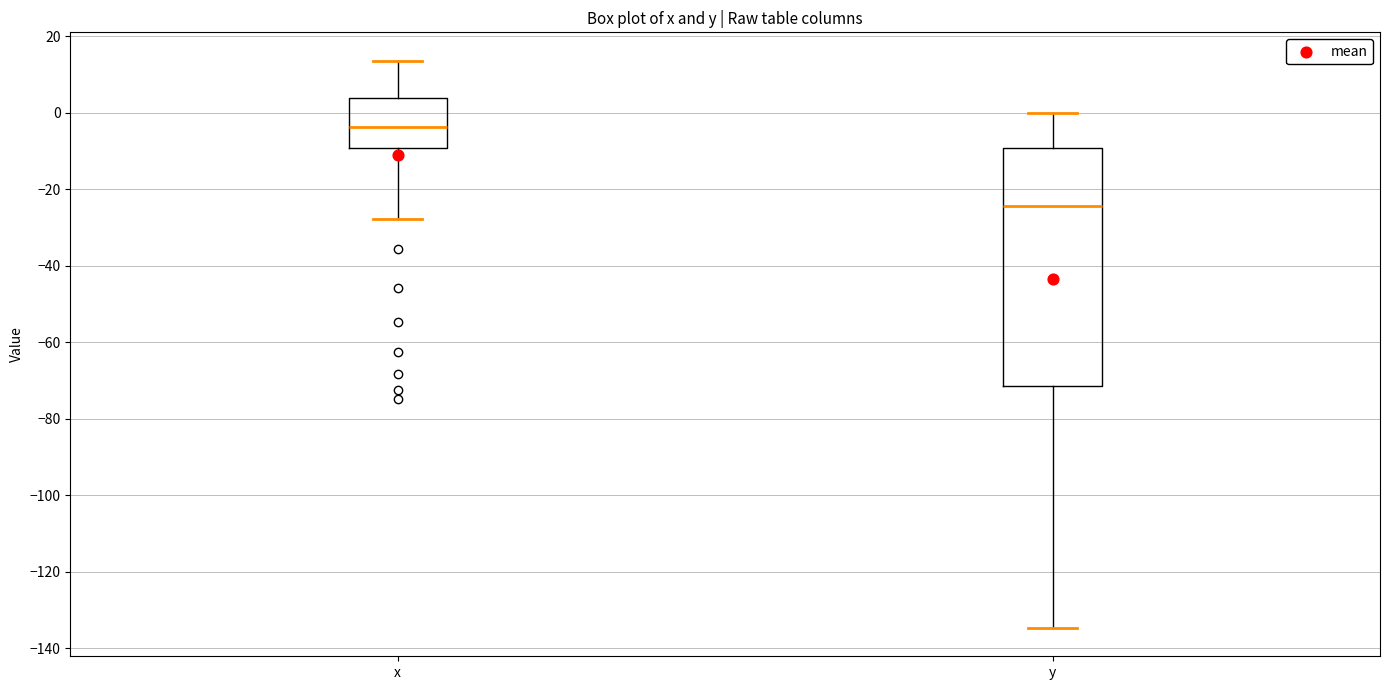

Where does the upper whisker of the box for x end on the y-axis? The values are not printed on the chart, so give them approximately, as read against the axis.

14